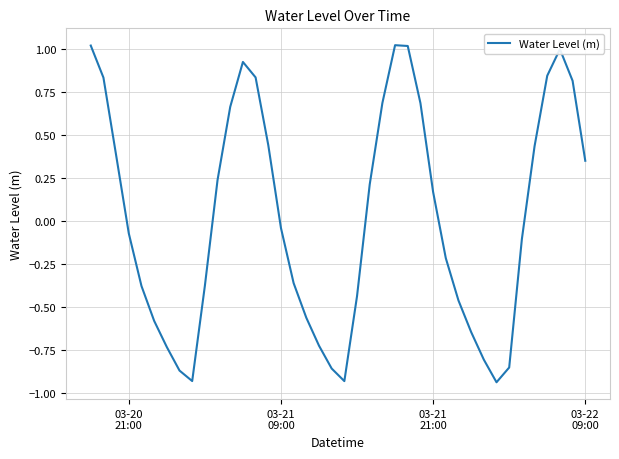

What is the difference between the maximum and minimum values?

2.0